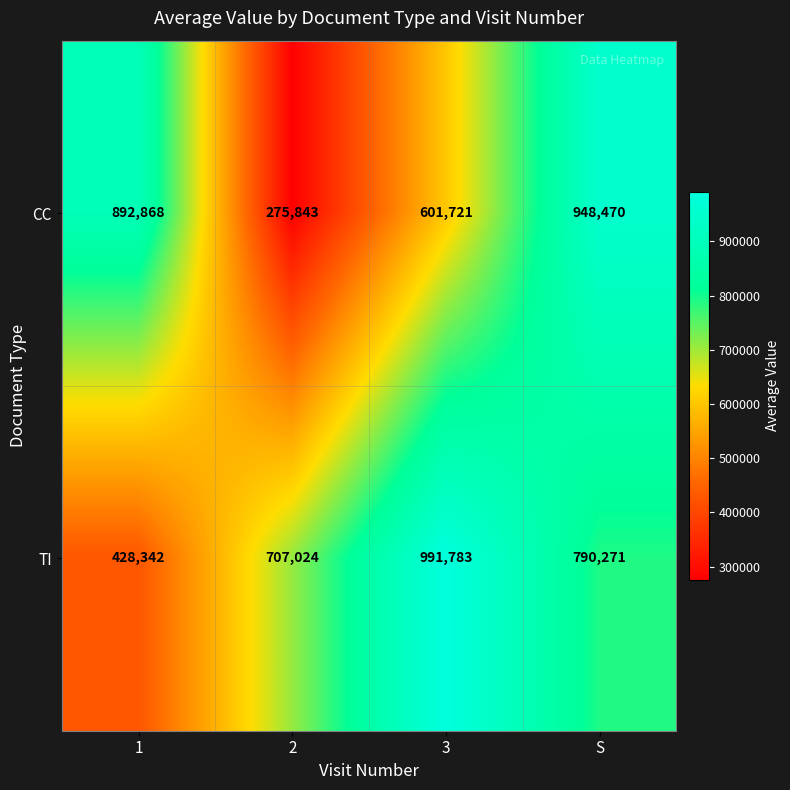

Which series has the largest range (max minus min)?

CC